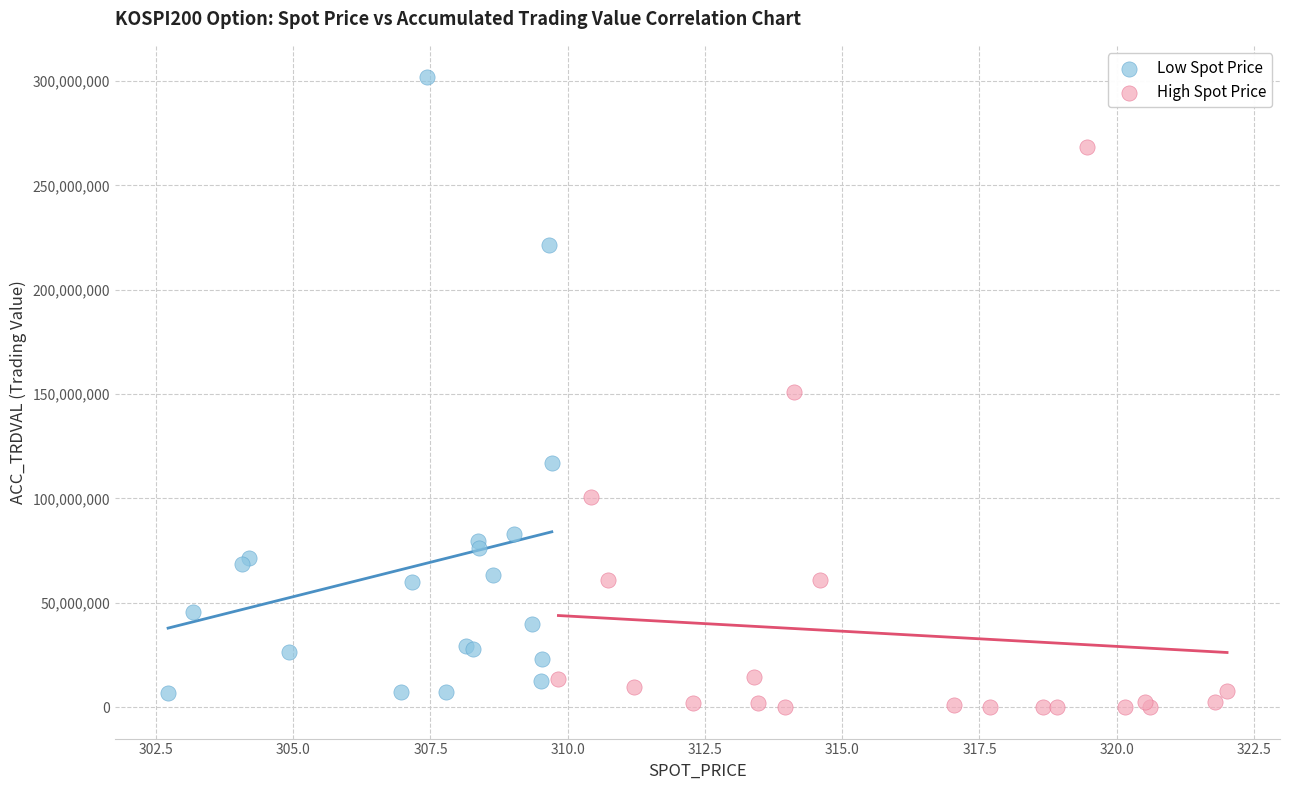

Which series has the largest Y range (max minus min)?

Low Spot Price